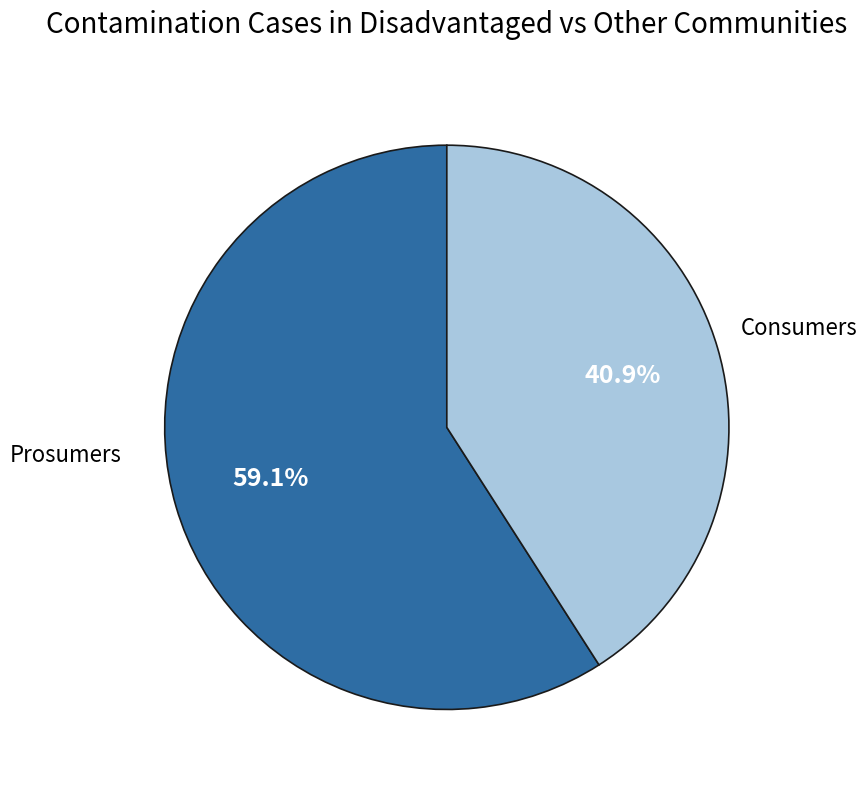

What is the smallest slice in the pie chart?

Prosumers